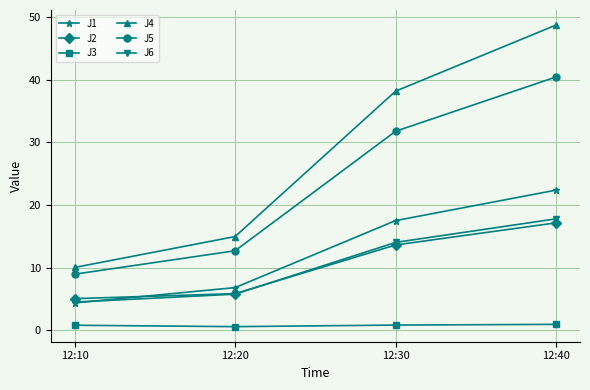

What is the smallest value displayed?

0.6